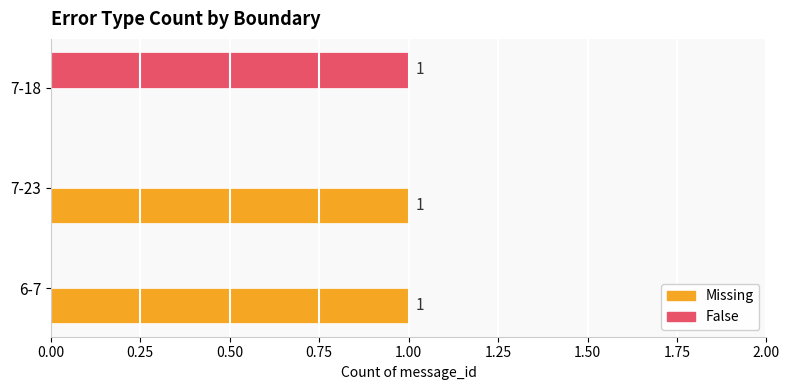

How many distinct data groups are displayed?

2